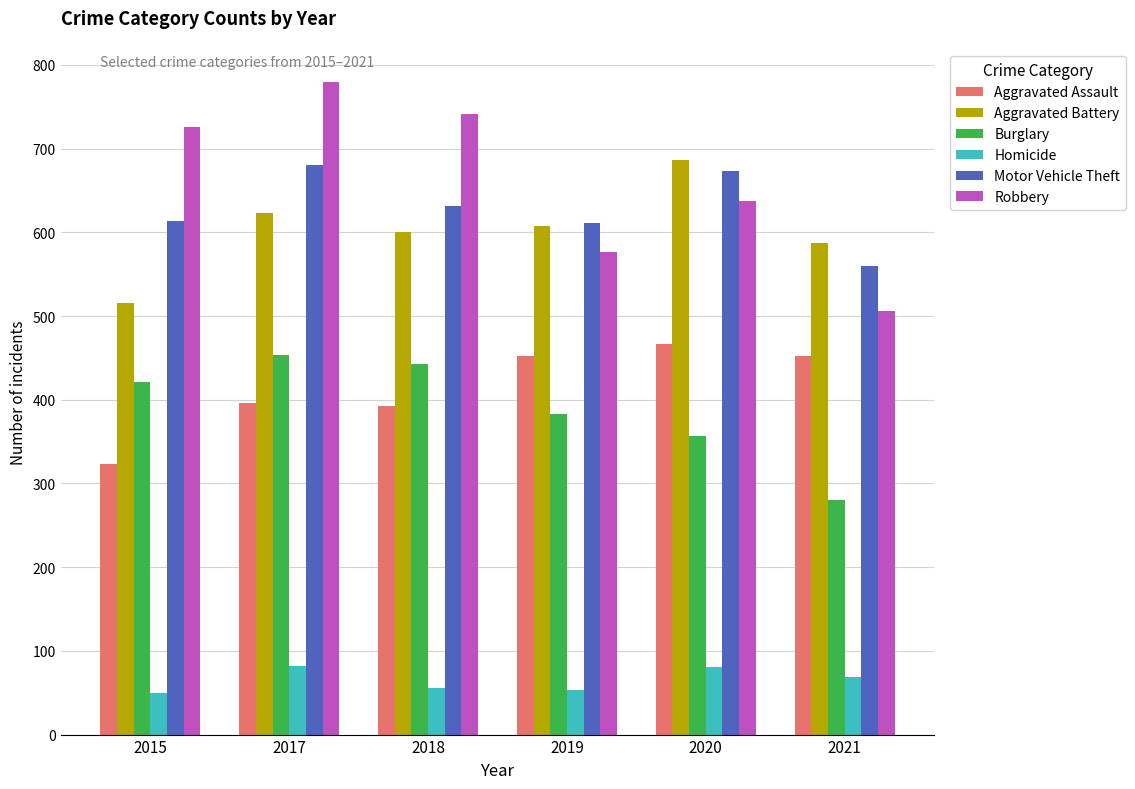

What is the average value of the Aggravated Assault series?

414